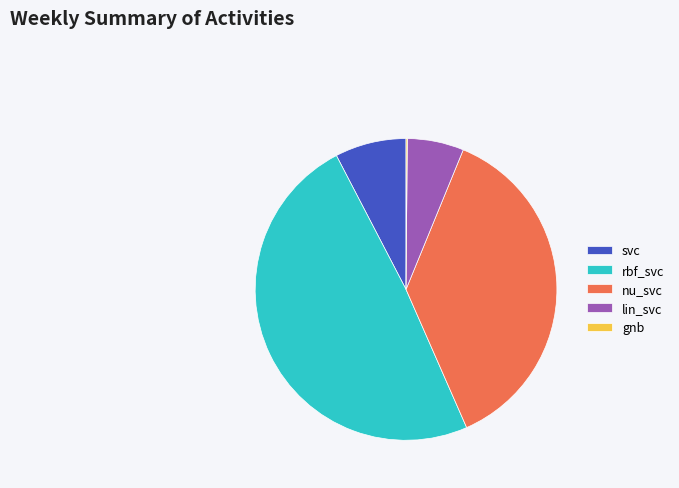

Does any single category account for the majority?

No